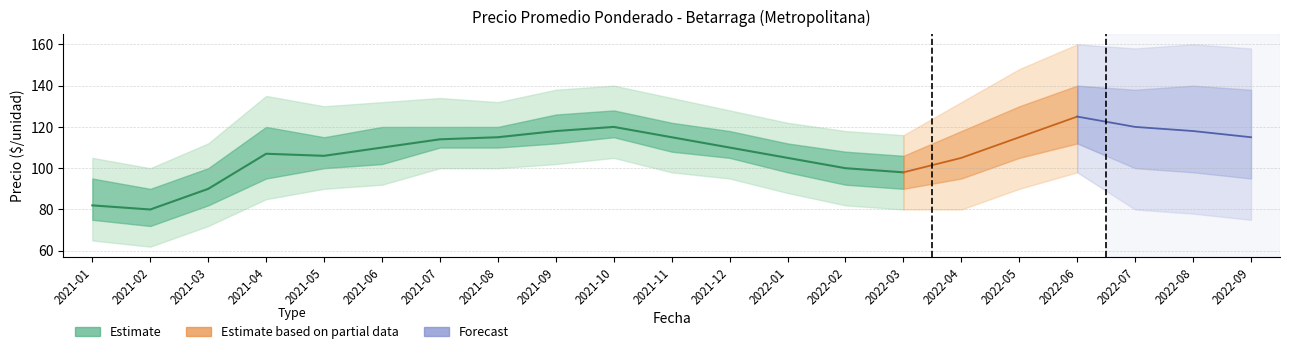

How many lines are shown in the chart?

5